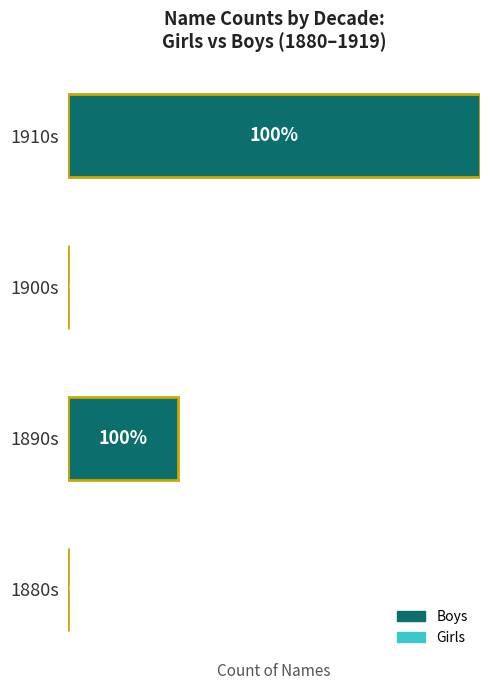

Between 1890s and 1900s, which is larger?

1890s